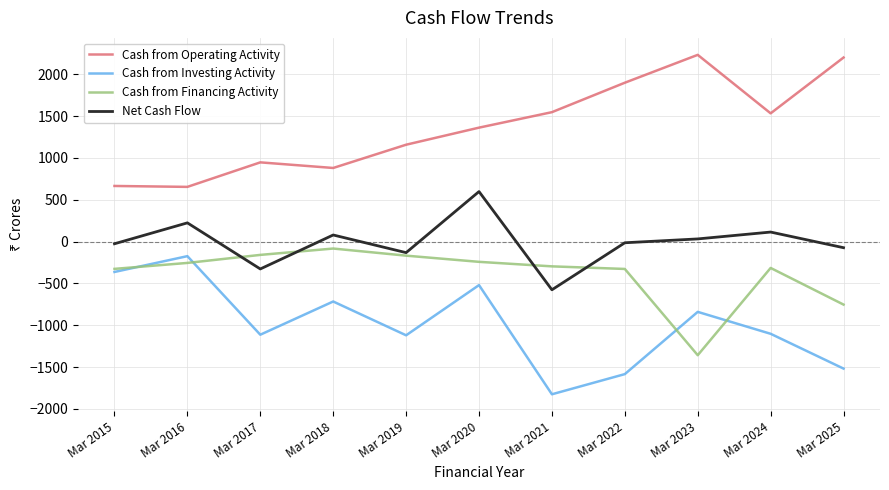

Read the Cash from Investing Activity value at Mar 2024.

-1103